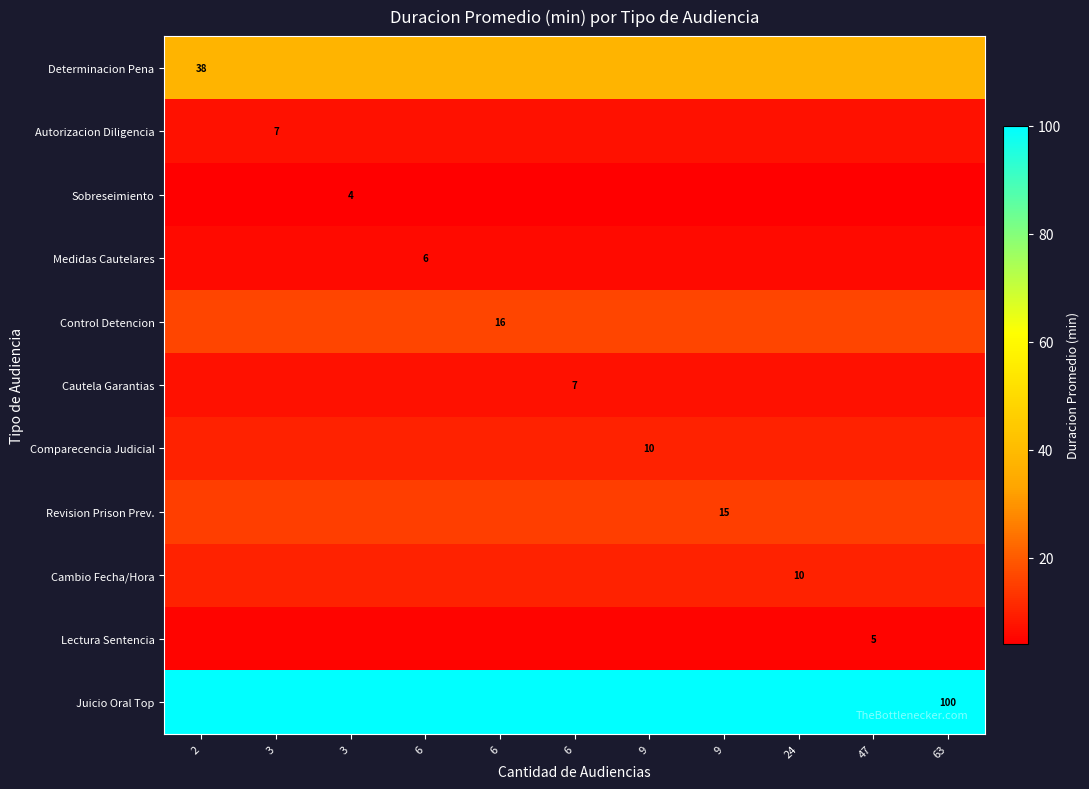

Which category has the lowest value across all series?

2